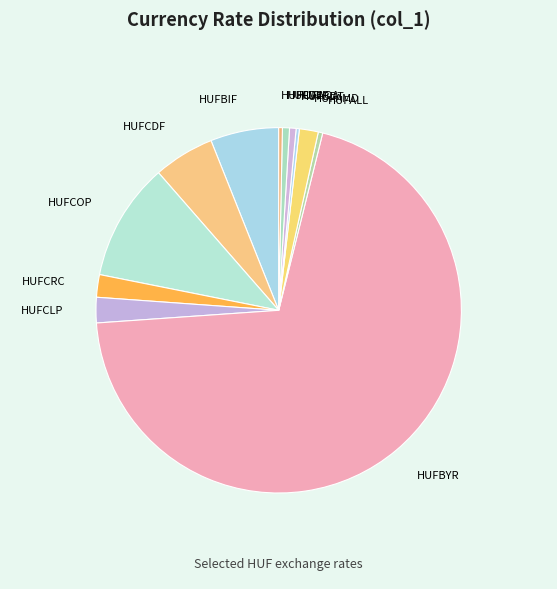

Which has a higher value, HUFBIF or HUFCOP?

HUFCOP